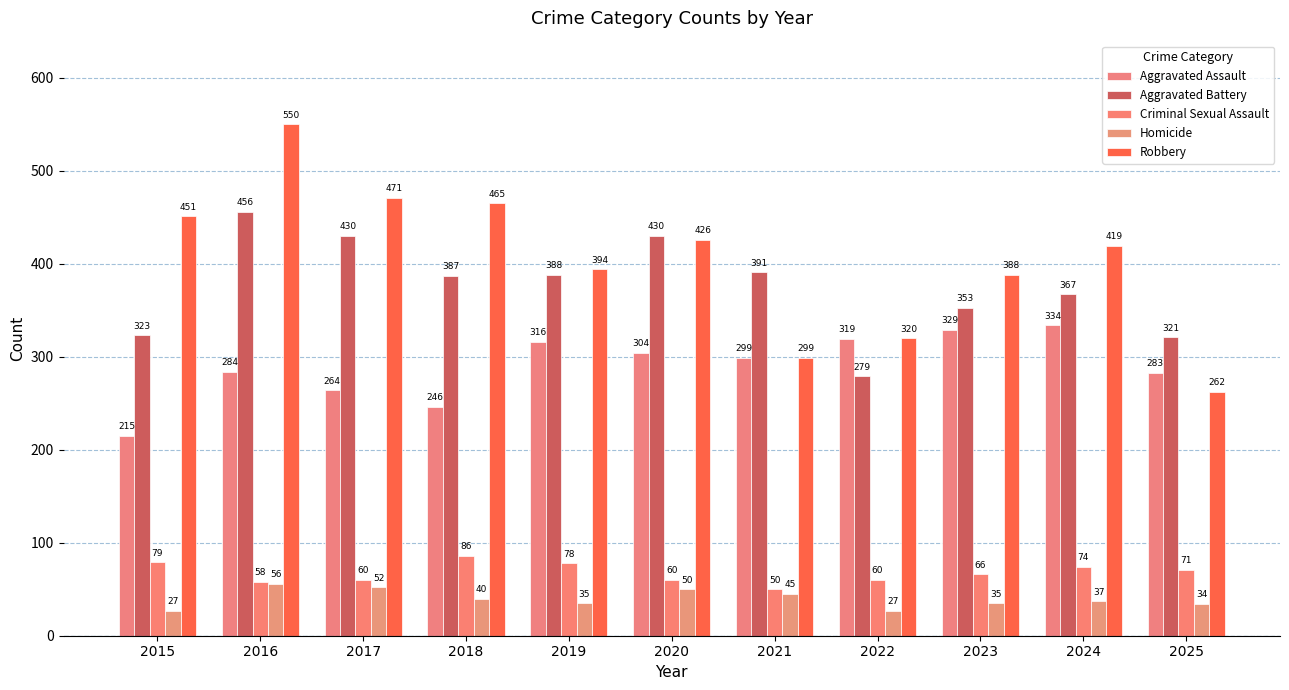

List the labels in order of Aggravated Battery value, largest first.

2016, 2017, 2020, 2021, 2019, 2018, 2024, 2023, 2015, 2025, 2022